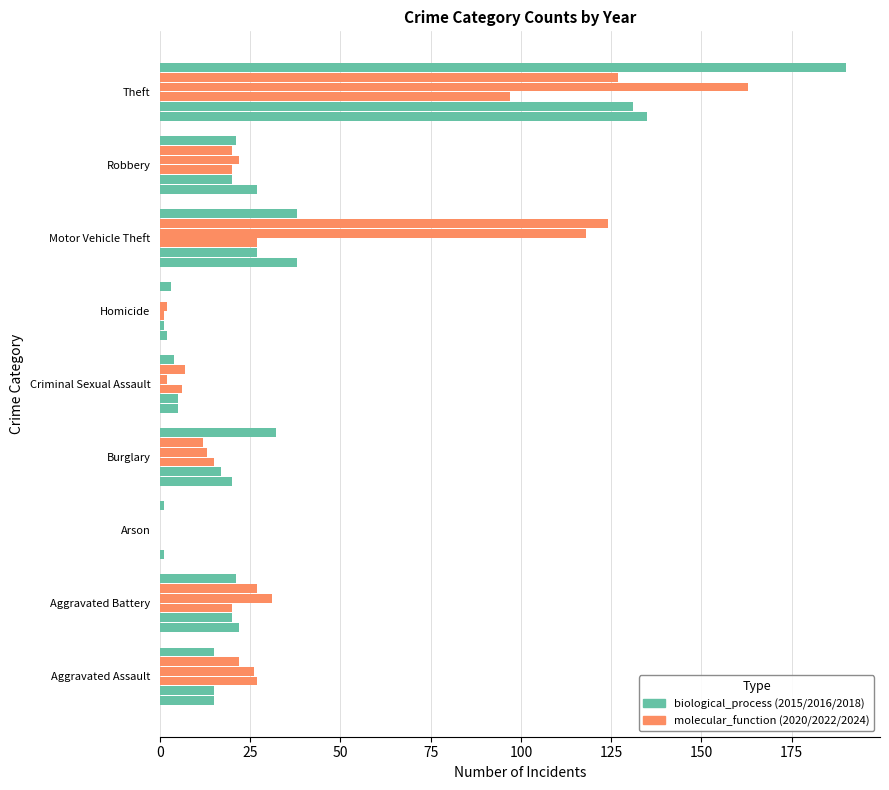

Reading left to right, what are all the values shown in this chart?

2015: Aggravated Assault=15	Aggravated Battery=22	Arson=1	Burglary=20	Criminal Sexual Assault=5	Homicide=2	Motor Vehicle Theft=38	Robbery=27	Theft=135
2018: Aggravated Assault=15	Aggravated Battery=20	Arson=0	Burglary=17	Criminal Sexual Assault=5	Homicide=1	Motor Vehicle Theft=27	Robbery=20	Theft=131
2020: Aggravated Assault=27	Aggravated Battery=20	Arson=0	Burglary=15	Criminal Sexual Assault=6	Homicide=1	Motor Vehicle Theft=27	Robbery=20	Theft=97
2024: Aggravated Assault=26	Aggravated Battery=31	Arson=0	Burglary=13	Criminal Sexual Assault=2	Homicide=2	Motor Vehicle Theft=118	Robbery=22	Theft=163
2022: Aggravated Assault=22	Aggravated Battery=27	Arson=0	Burglary=12	Criminal Sexual Assault=7	Homicide=0	Motor Vehicle Theft=124	Robbery=20	Theft=127
2016: Aggravated Assault=15	Aggravated Battery=21	Arson=1	Burglary=32	Criminal Sexual Assault=4	Homicide=3	Motor Vehicle Theft=38	Robbery=21	Theft=190